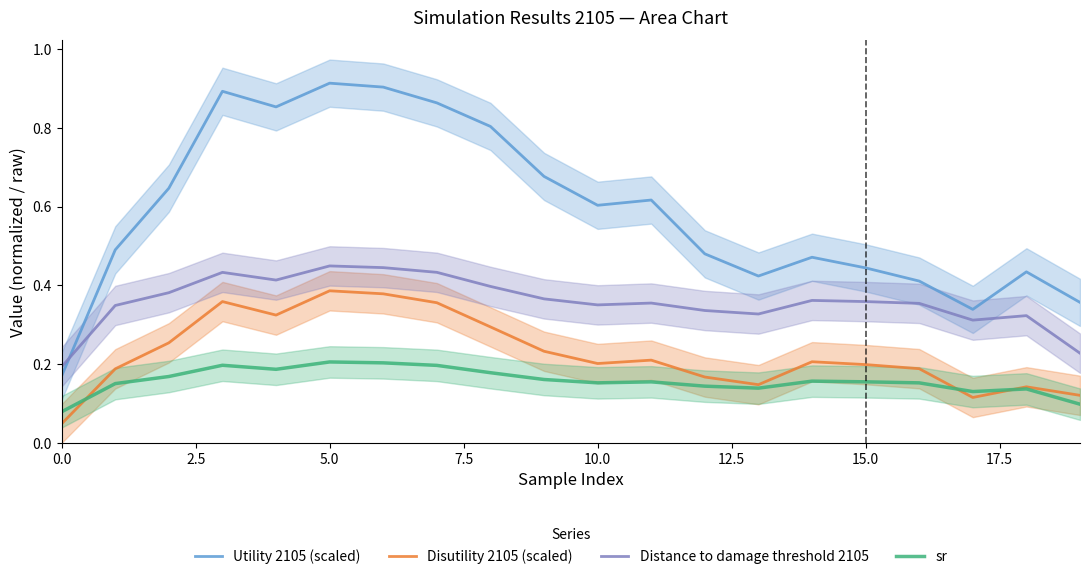

Is it true that Utility 2105 (scaled) equals 0.2 at 0.0?

True